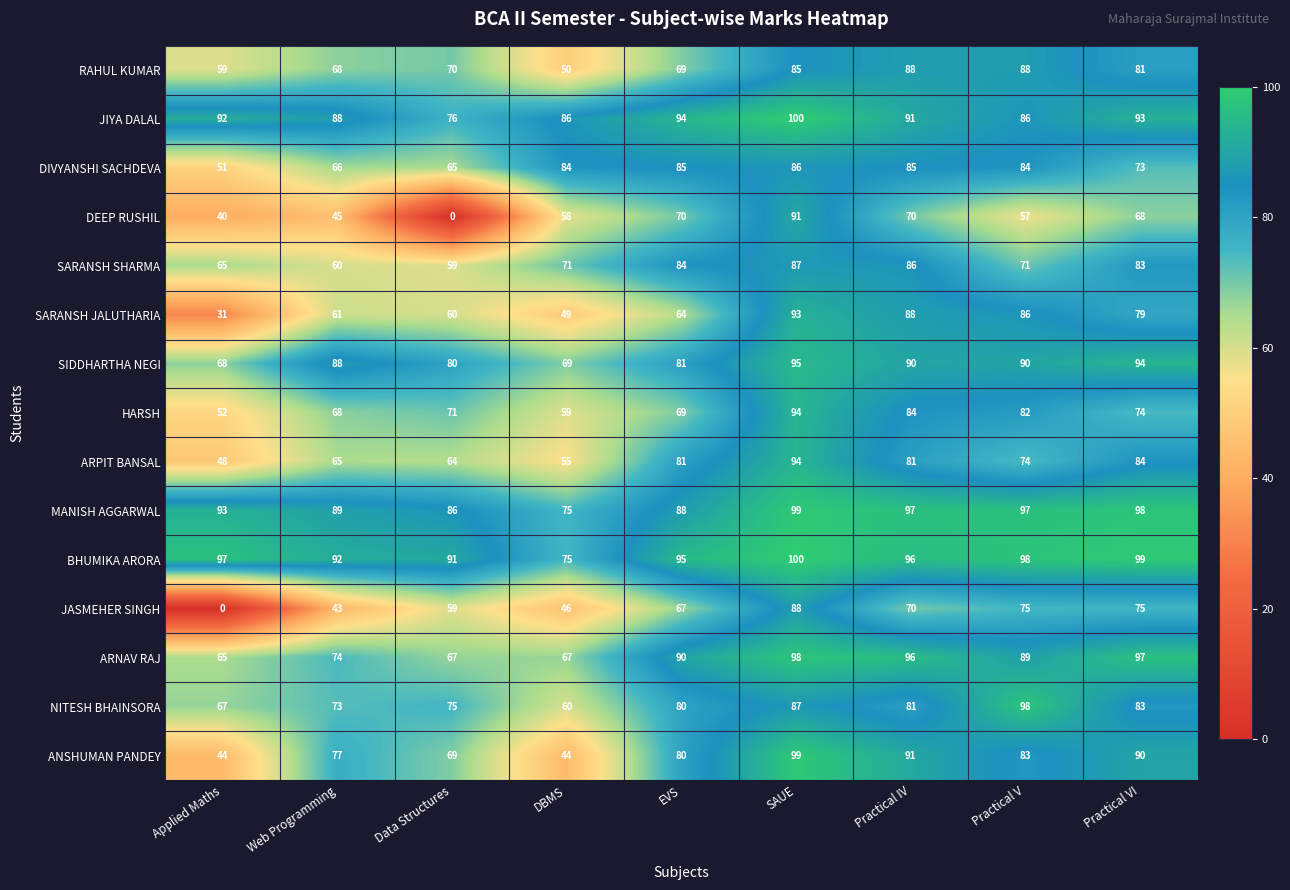

The JASMEHER SINGH series shows 60 at DBMS. True or false?

False